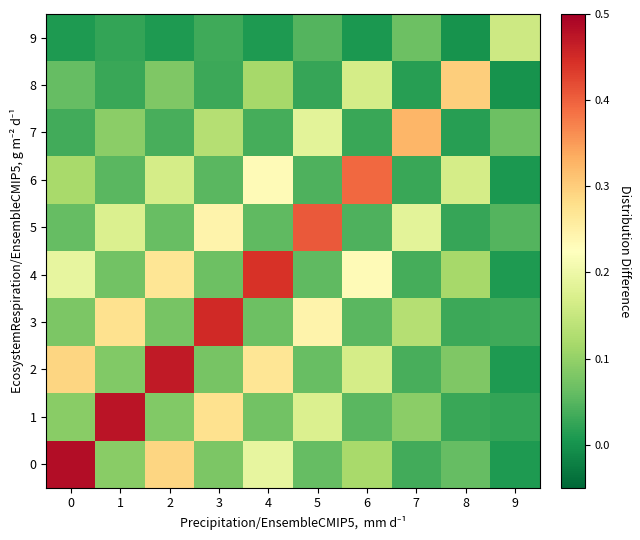

At which category is the sum across all series the highest?

2